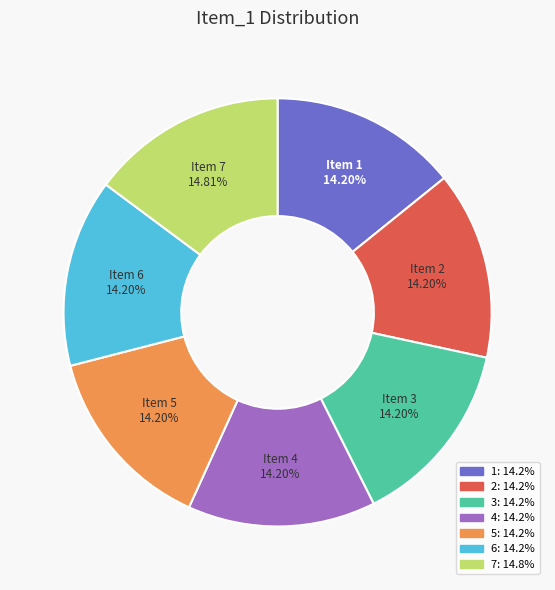

How much of the chart is everything except 5?

85.8%